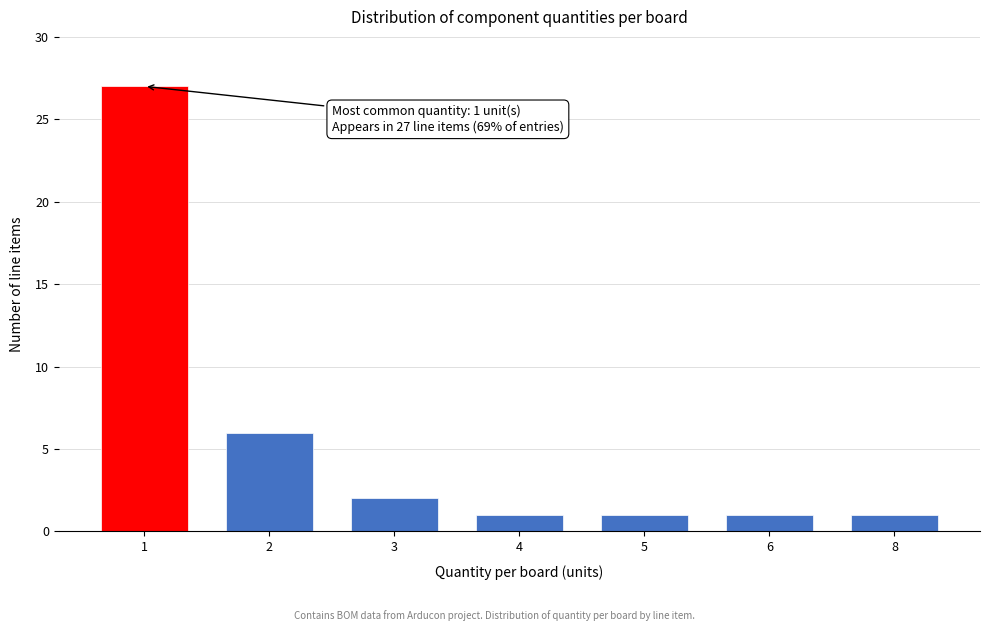

Reading right to left, list all the values displayed in this chart.

8=1	6=1	5=1	4=1	3=2	2=6	1=27